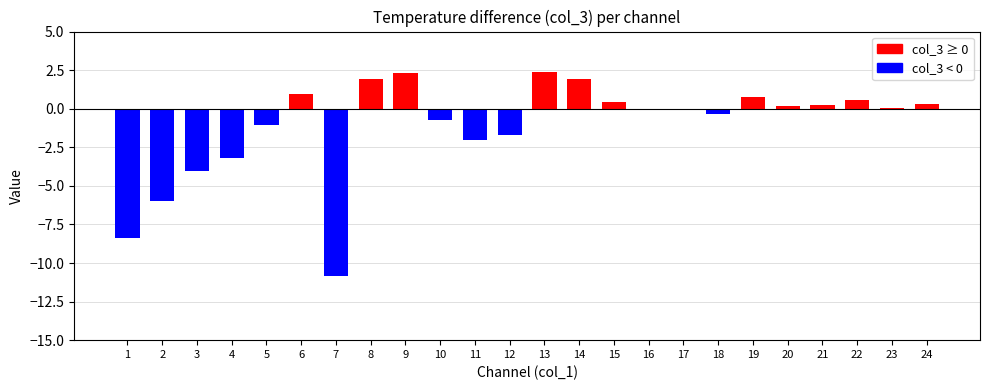

What is the difference between the values at 18 and 5?

0.7